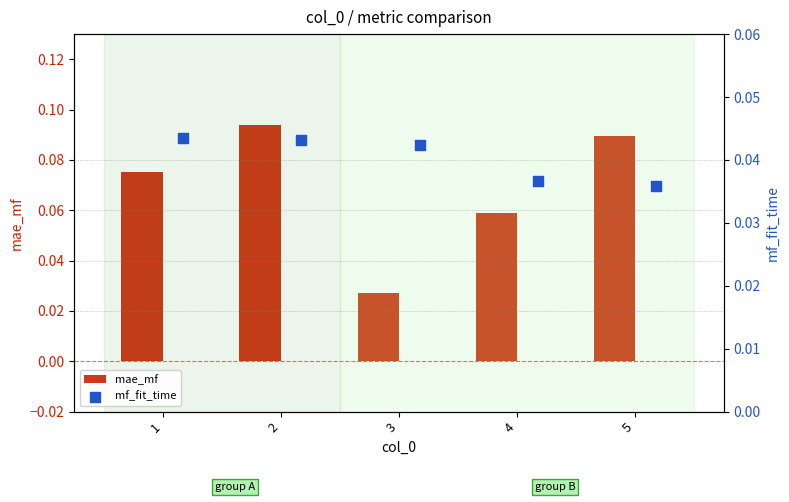

Is it true that mae_mf equals 0.0 at 5?

False